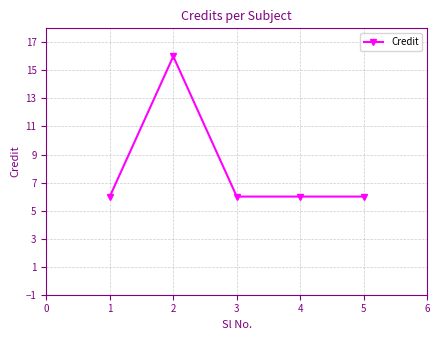

Where is the first local maximum?

2